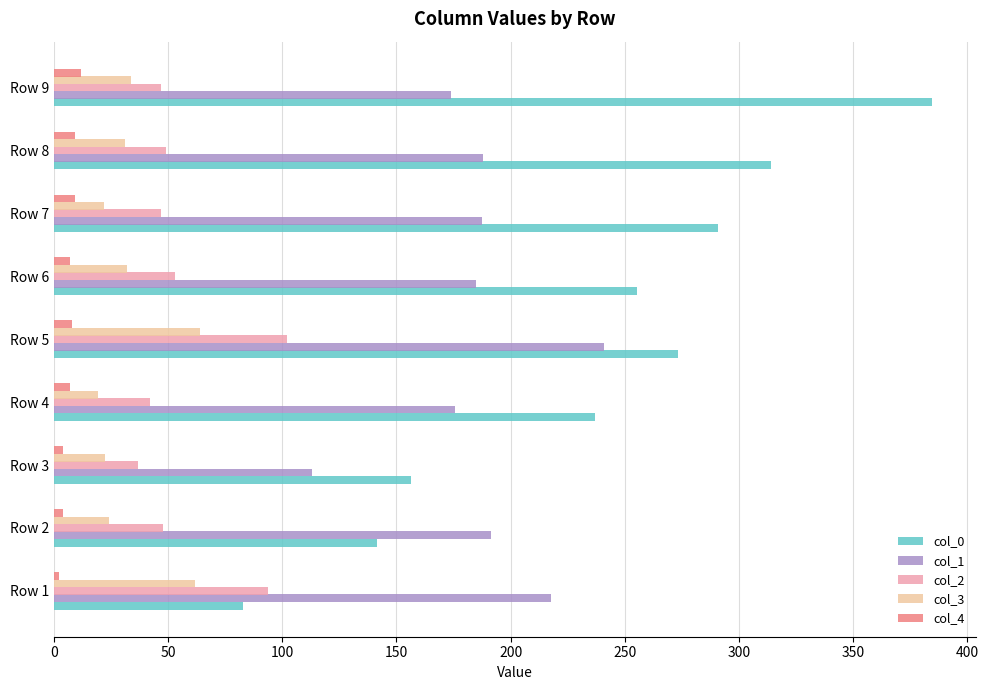

Which category has the lowest value in the col_1 series?

Row 3